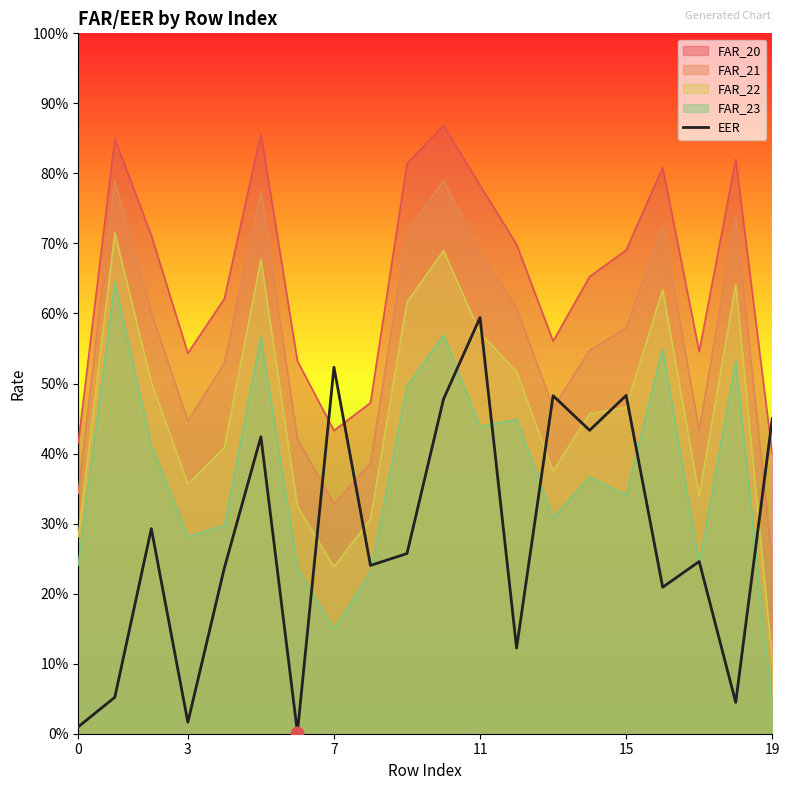

What is the change in value from 3 to 16?

+0.2